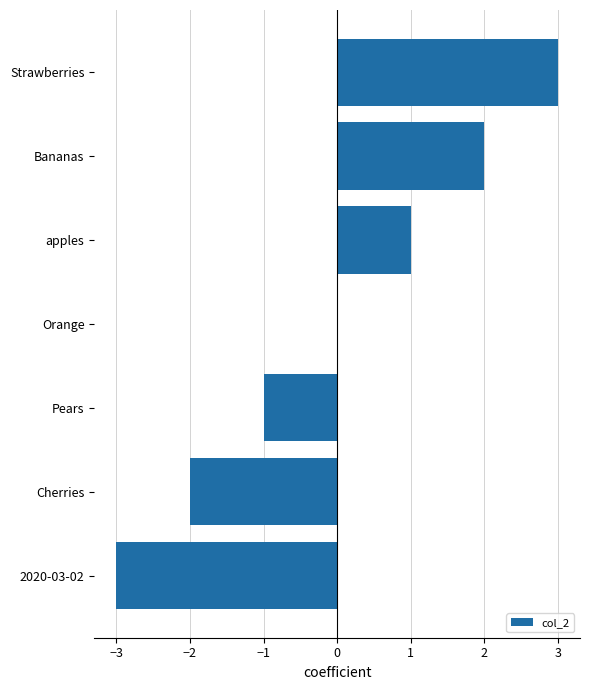

The value at Bananas is 2. True or false?

True